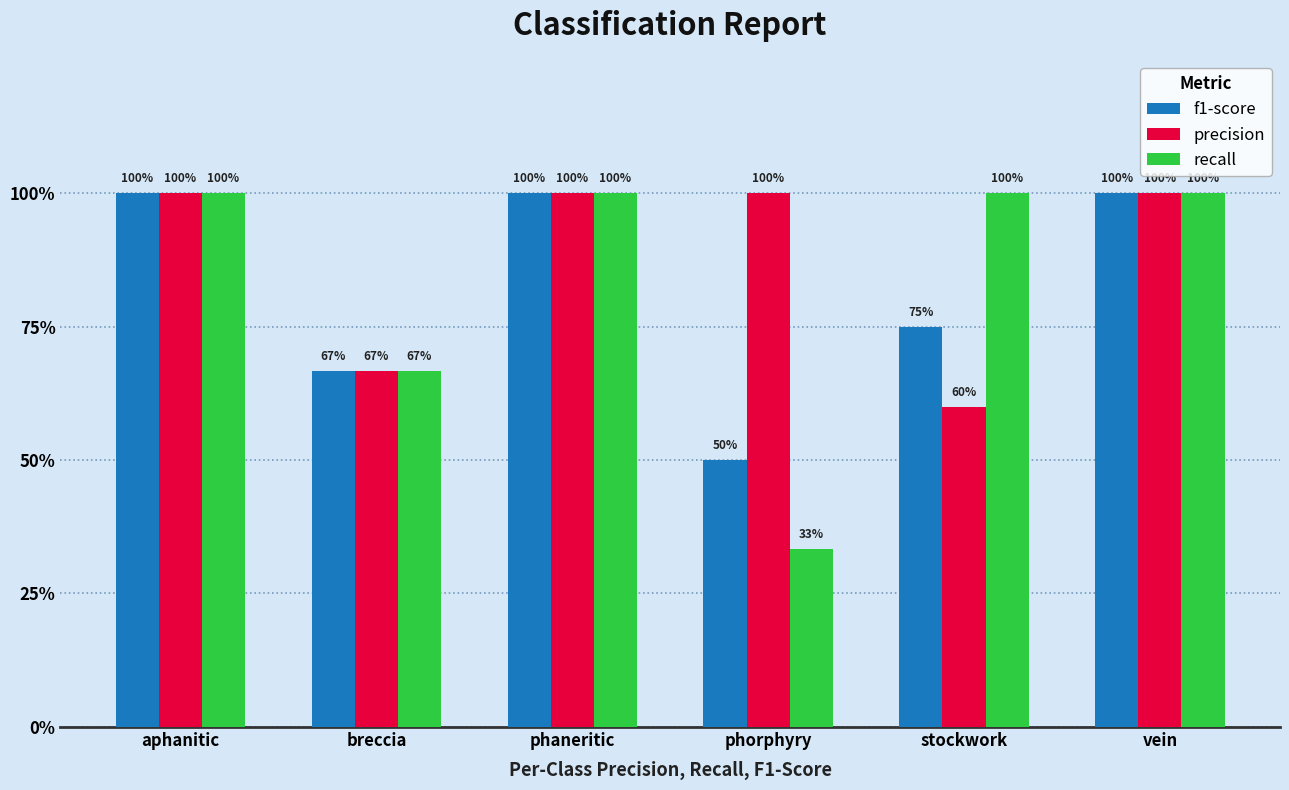

What value does the f1-score series have at vein?

1.0